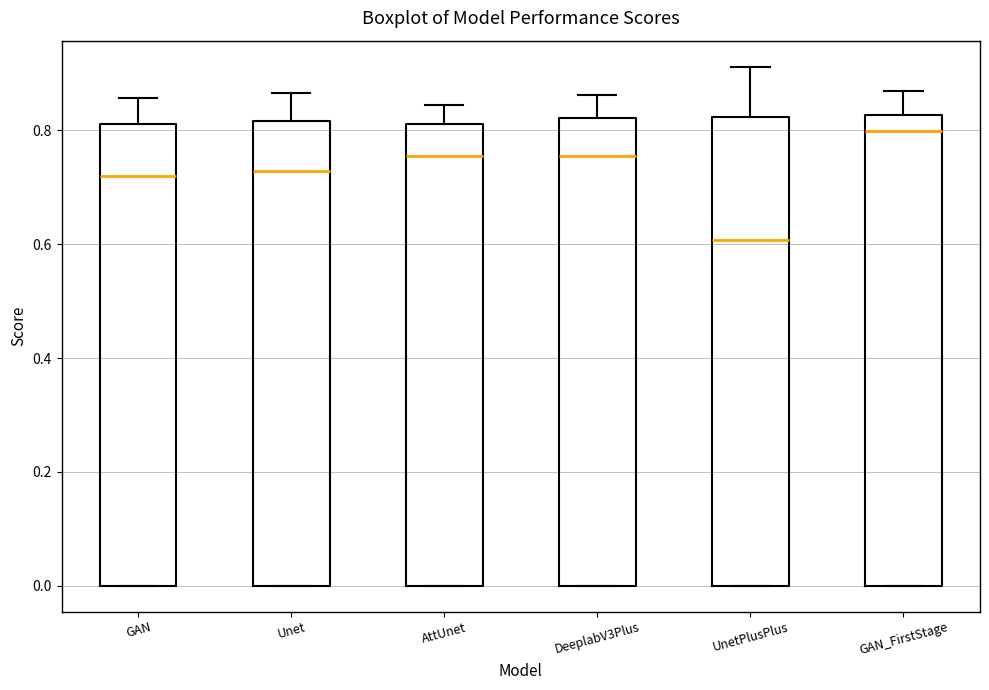

Where does the upper whisker of the box for GAN_FirstStage end on the y-axis? The values are not printed on the chart, so give them approximately, as read against the axis.

0.86